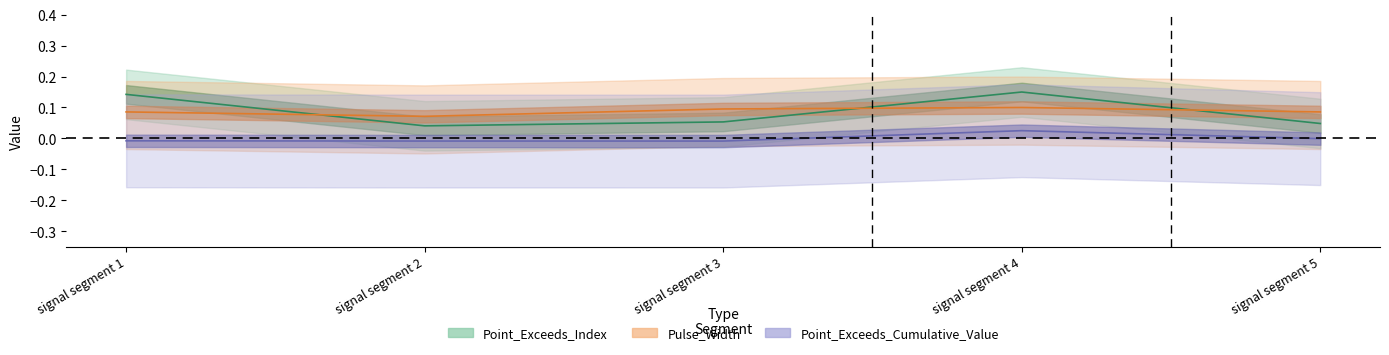

What are all the series names shown in the legend?

Point_Exceeds_Index, Pulse_Width, Point_Exceeds_Cumulative_Value